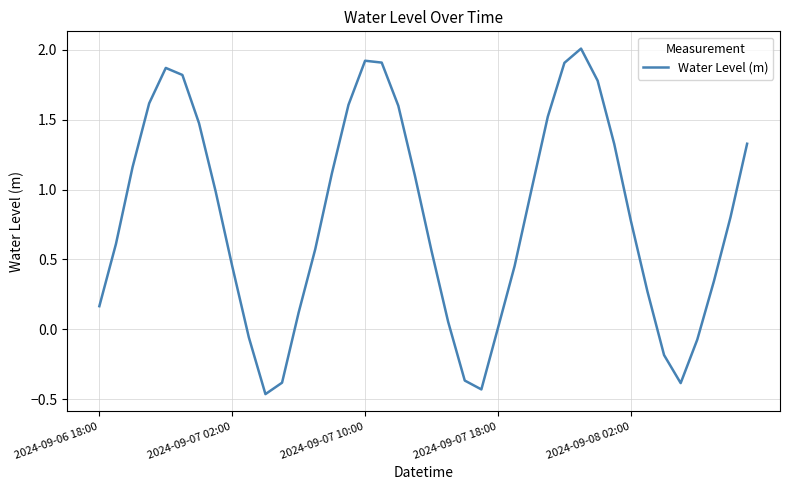

True or false: there are more than 2 points higher than both neighbors.

True